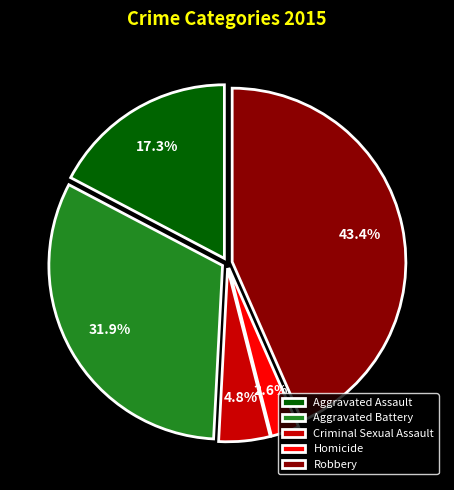

To the nearest percent, what portion does Robbery represent?

43%